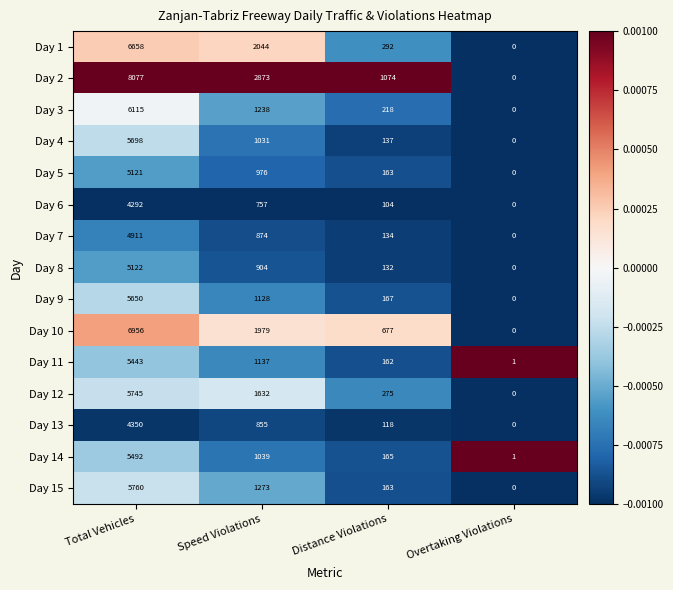

At how many categories does at least one series exceed 0?

4